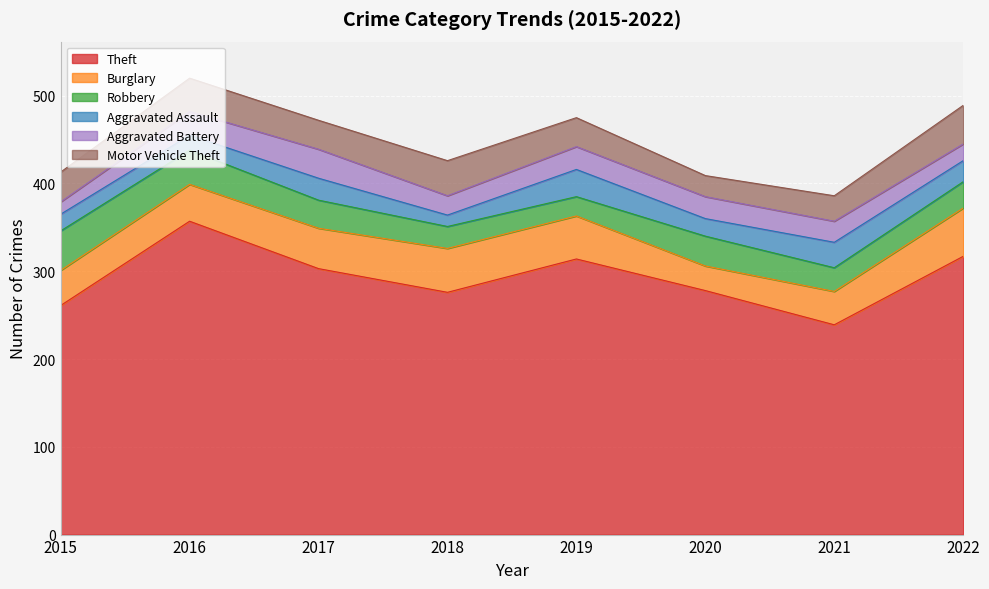

Between 2016 and 2017, which is larger?

2016